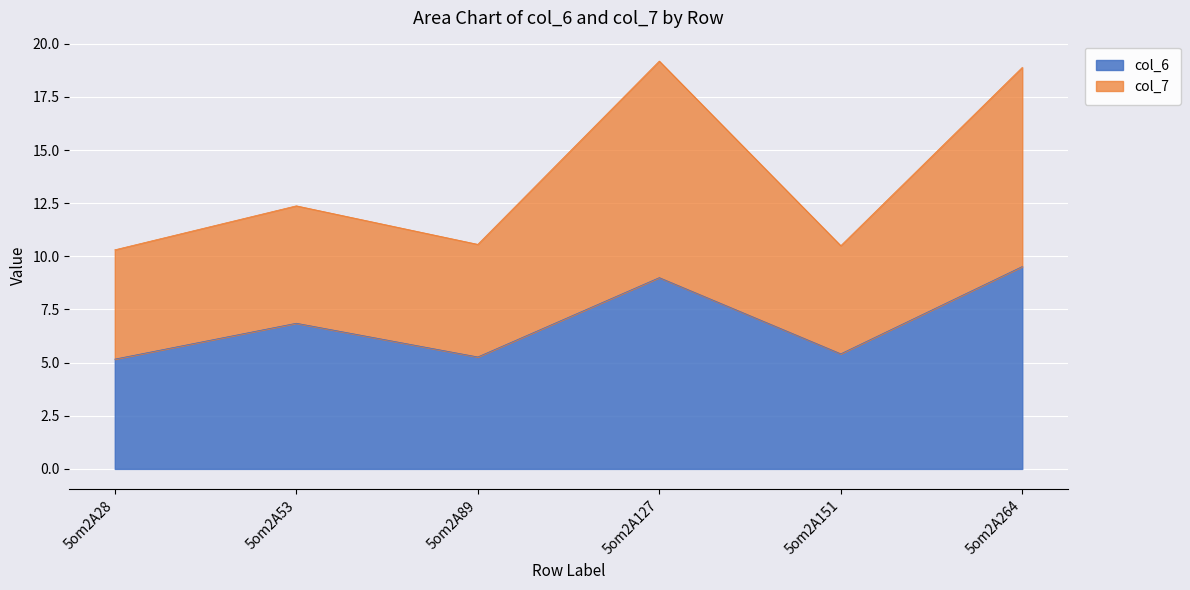

How many categories are shown in the chart?

6